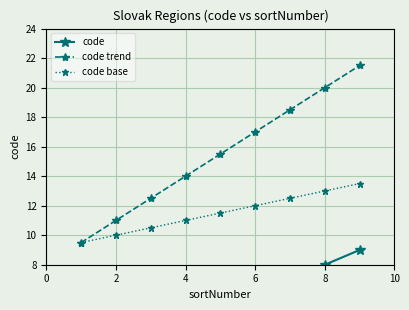

True or false: code and code base intersect in this chart.

False